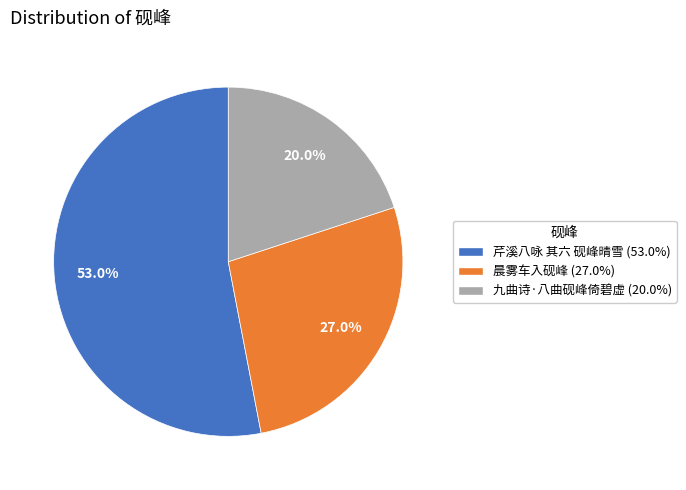

How many slices are in this pie chart?

3